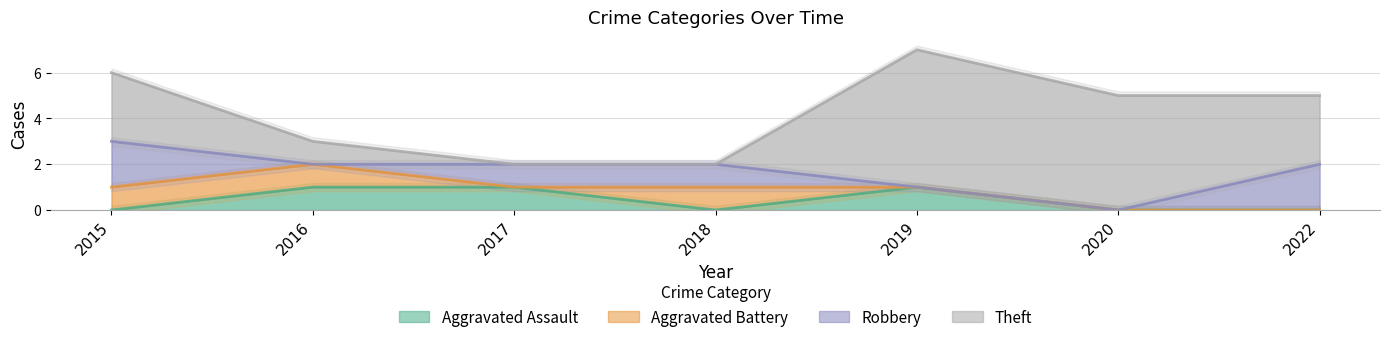

The Aggravated Assault series shows 0 at 2020. True or false?

True